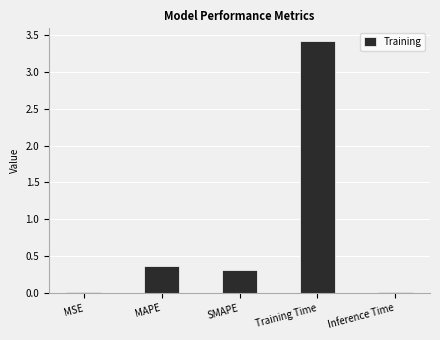

Approximately how many times larger is the value at SMAPE compared to Training Time?

0.1